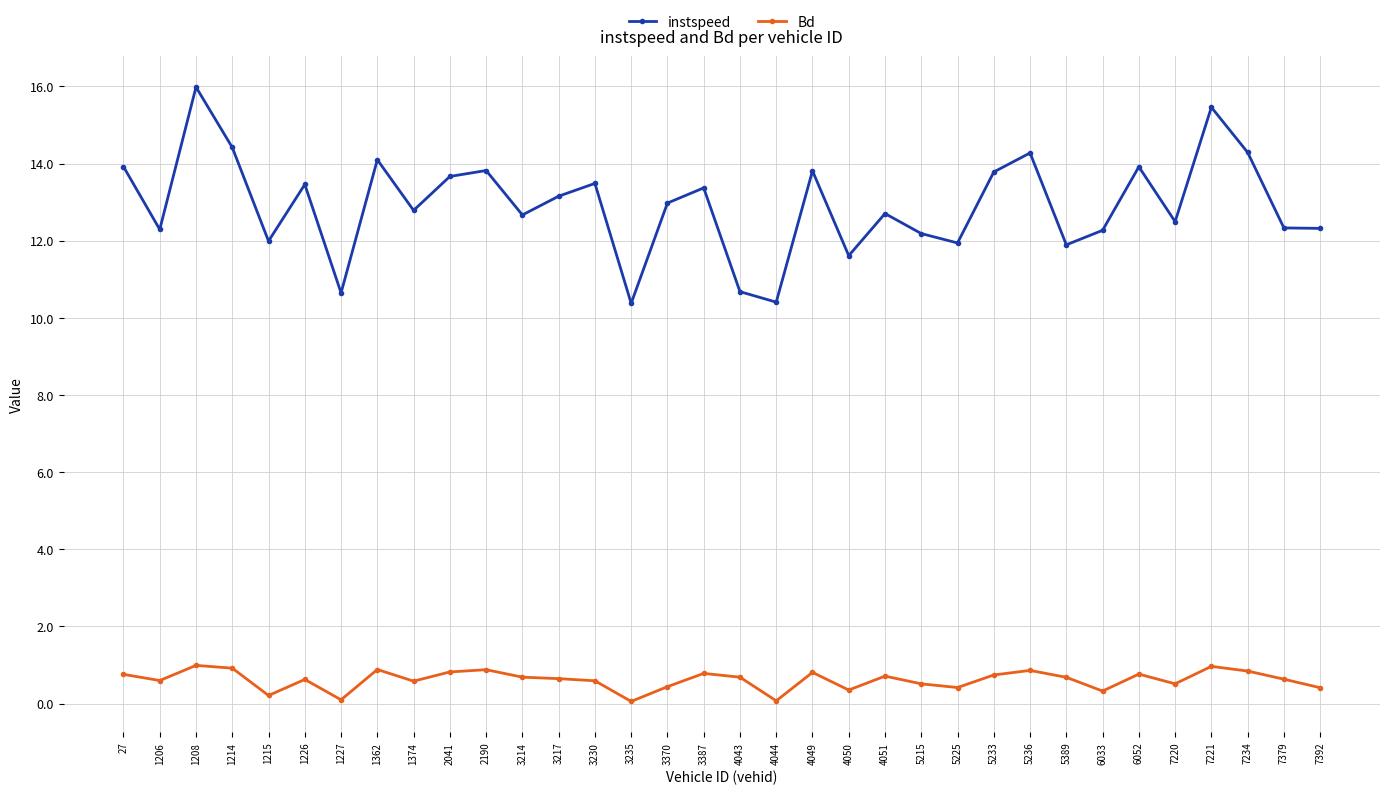

Which label corresponds to the largest value in the chart?

1208